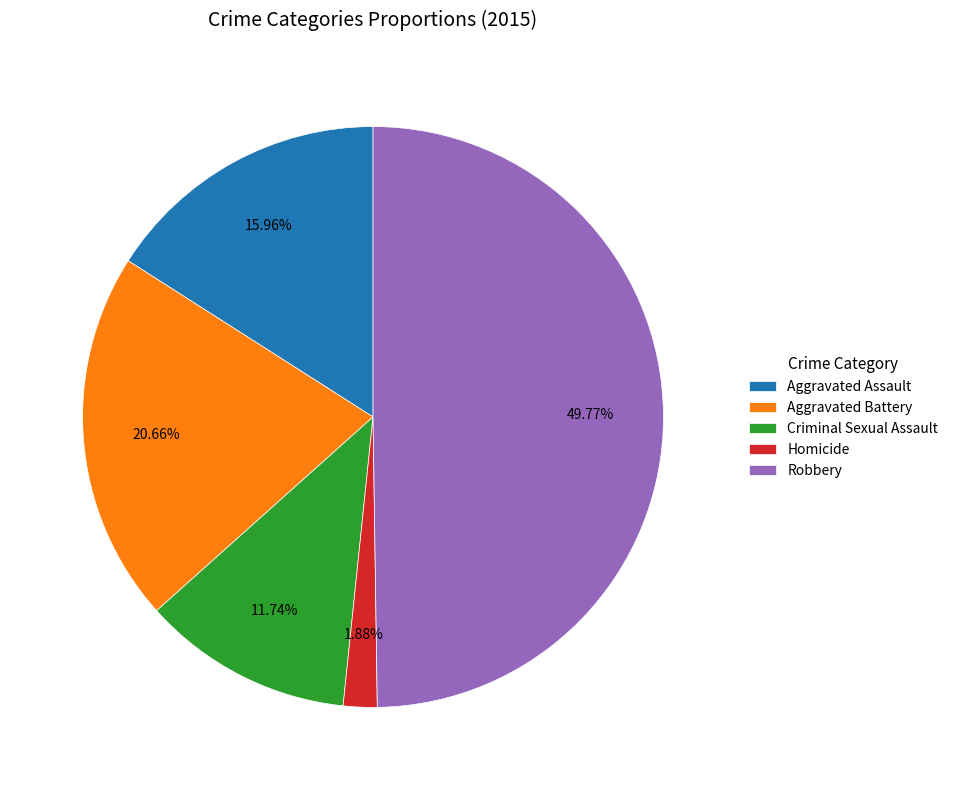

Approximately how many times larger is the value at Aggravated Assault compared to Robbery?

0.3